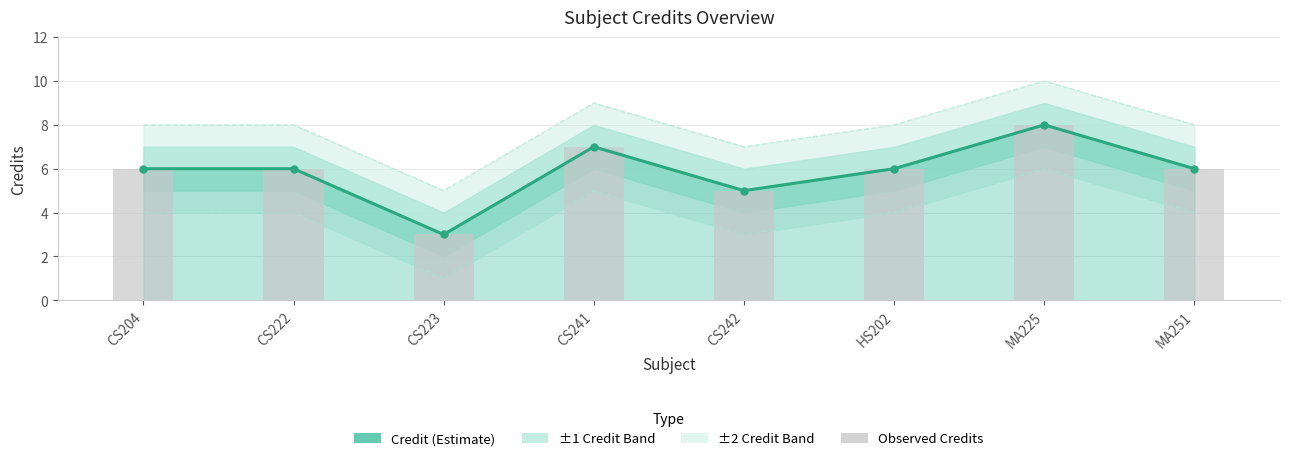

What is the label of the 7th bar from the left?

MA225